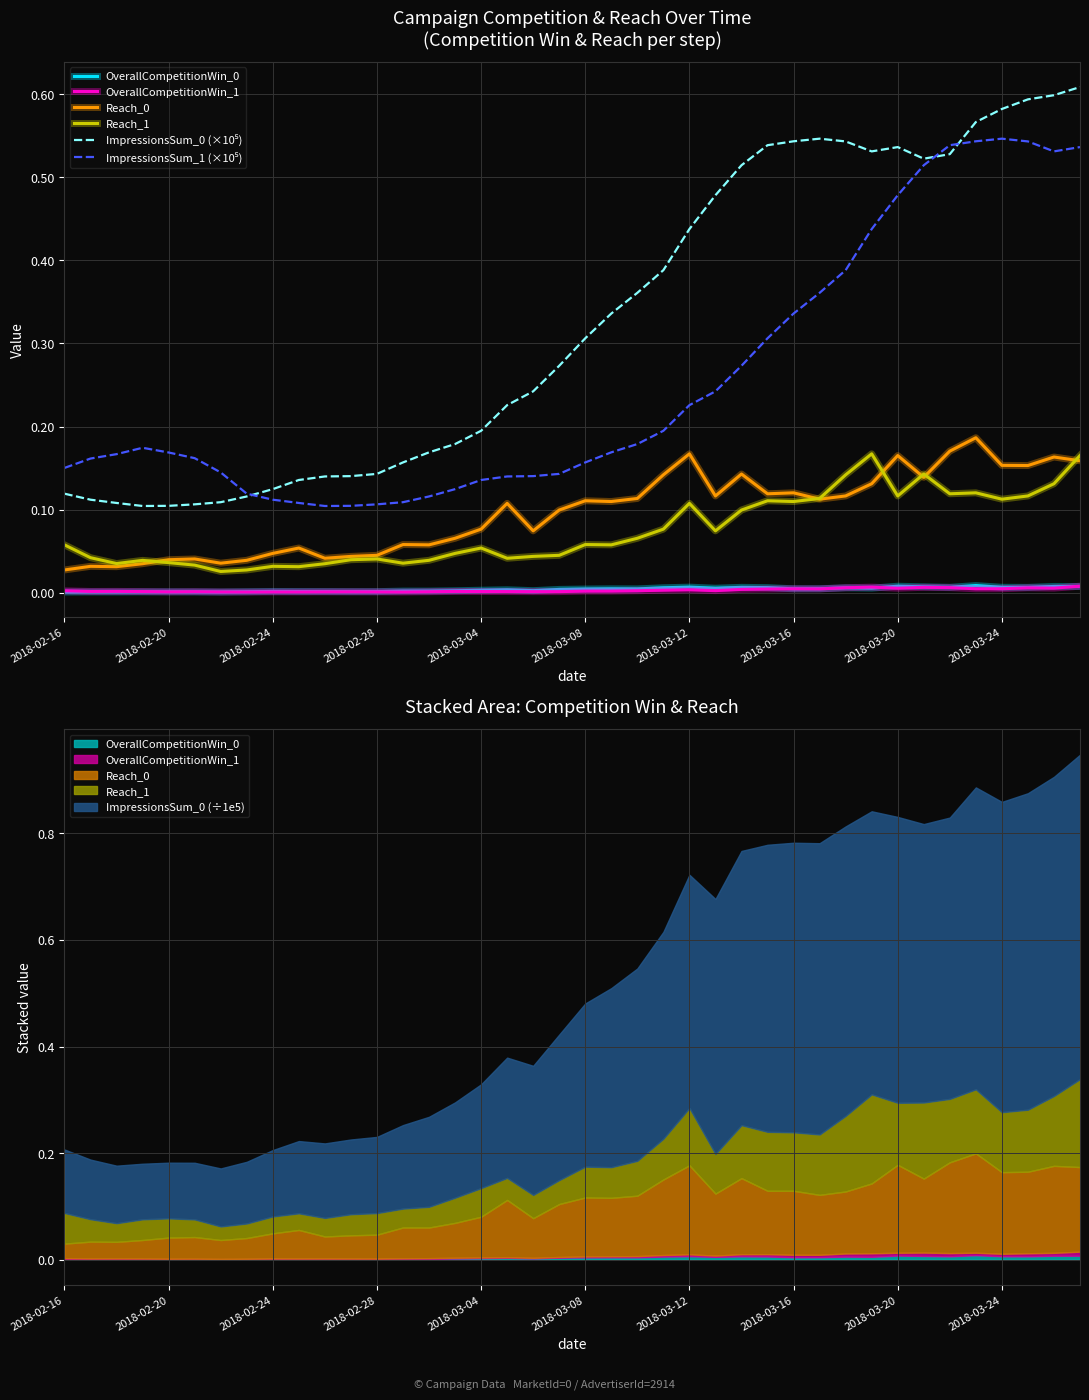

True or false: Reach_1 has more than 2 points higher than both neighbors.

True